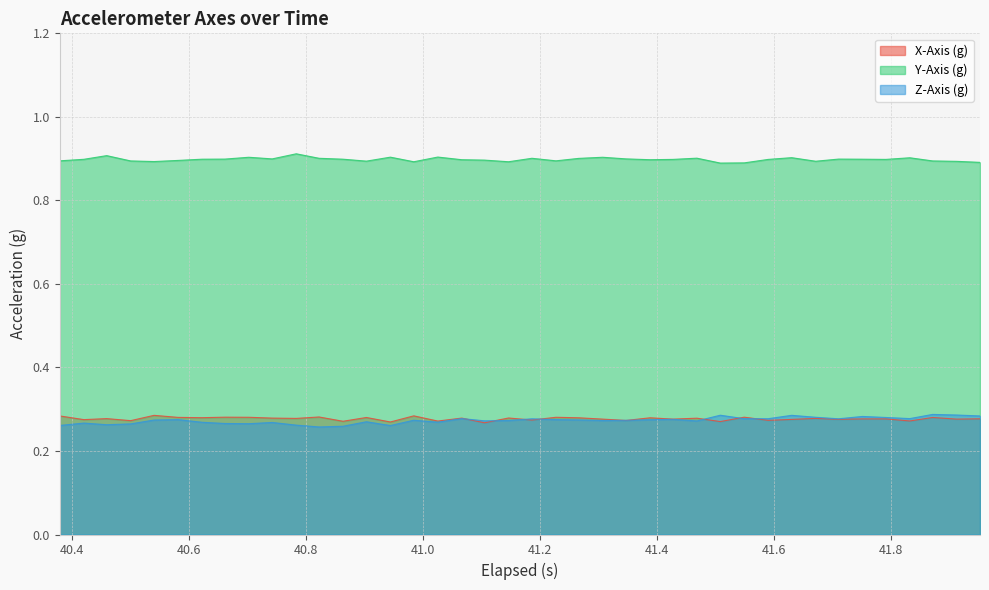

In Z-Axis (g), how many points are higher than both neighbors (excluding endpoints)?

12